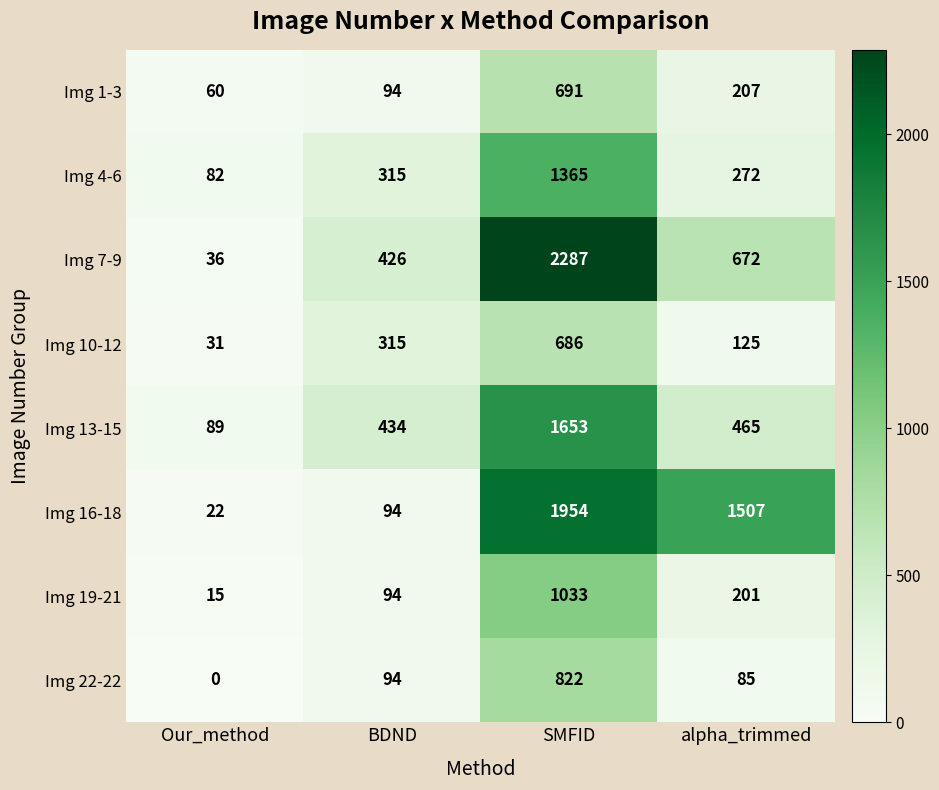

What is the difference between the highest and lowest values at SMFID?

1601